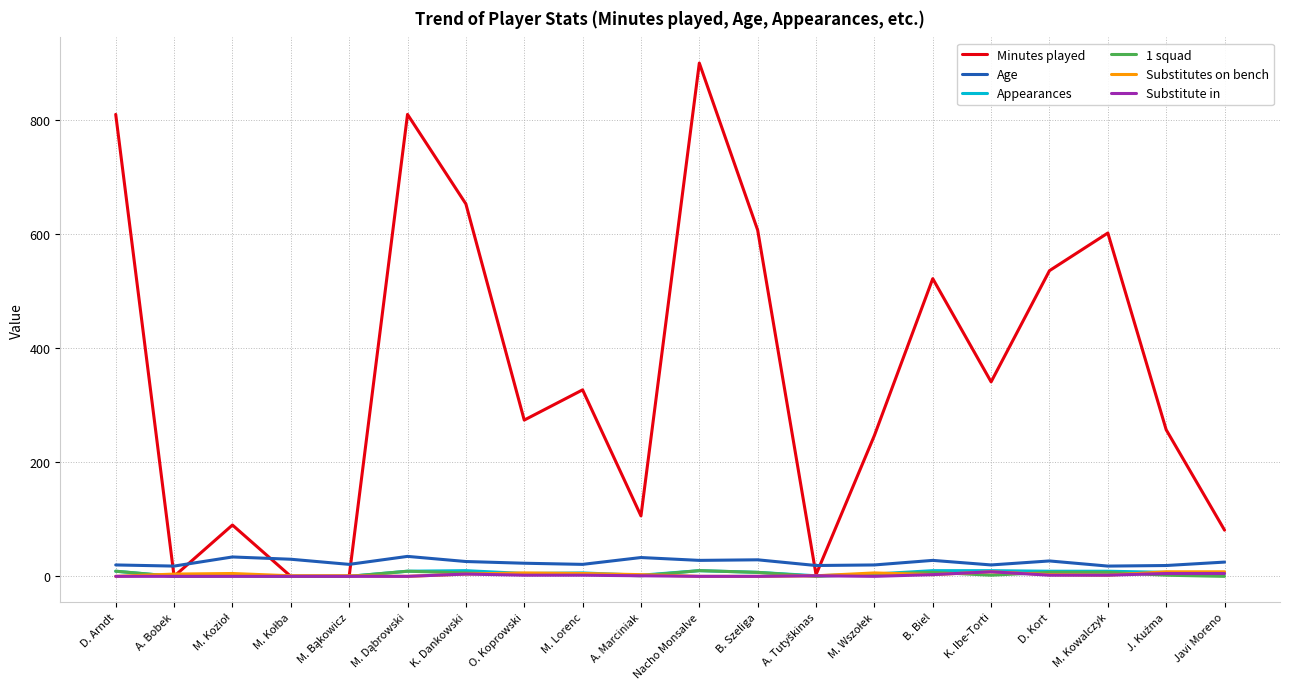

At which category does the chart reach its peak across all series?

Nacho Monsalve